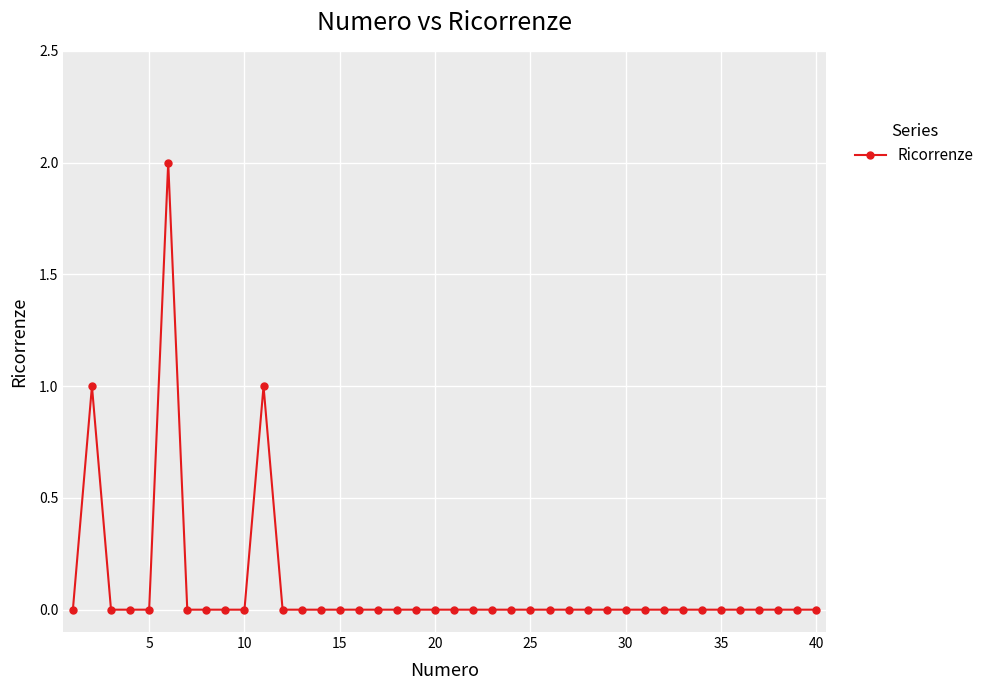

True or false: there are more than 0 points higher than both neighbors.

True